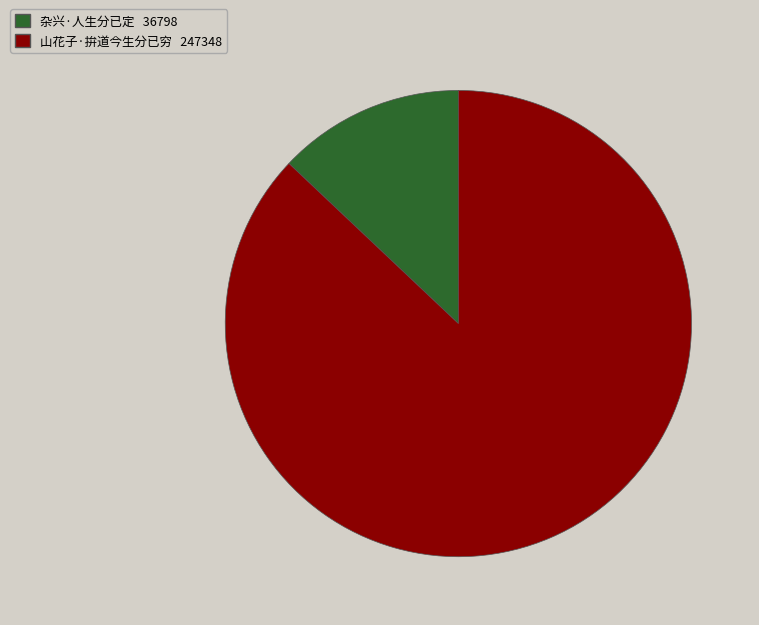

Do 山花子·拚道今生分已穷 and 杂兴·人生分已定 together represent more than half of the pie?

Yes